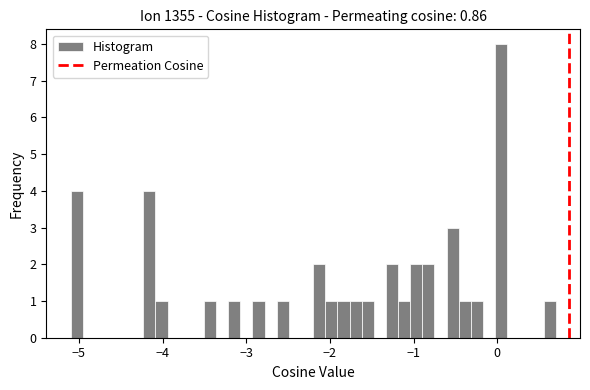

Read against the x-axis, roughly where is the centre of the tallest bar?

0.0